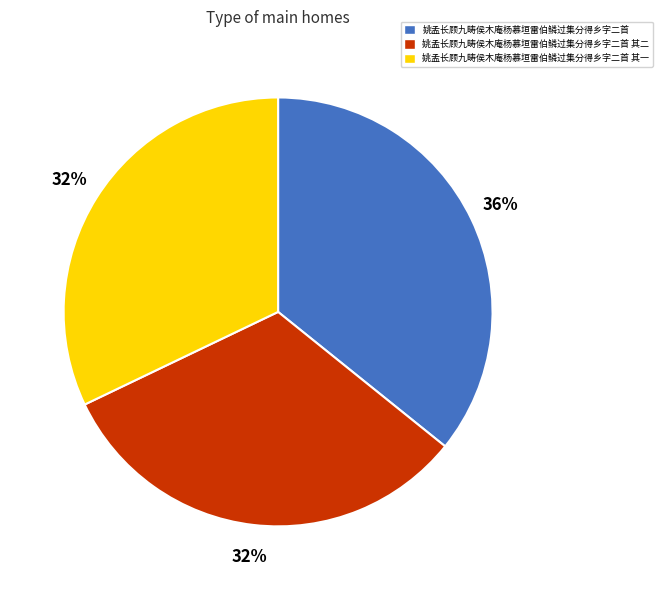

Do 姚孟长顾九畴侯木庵杨慕垣雷伯鳞过集分得乡字二首 其二 and 姚孟长顾九畴侯木庵杨慕垣雷伯鳞过集分得乡字二首 其一 together represent more than half of the pie?

Yes